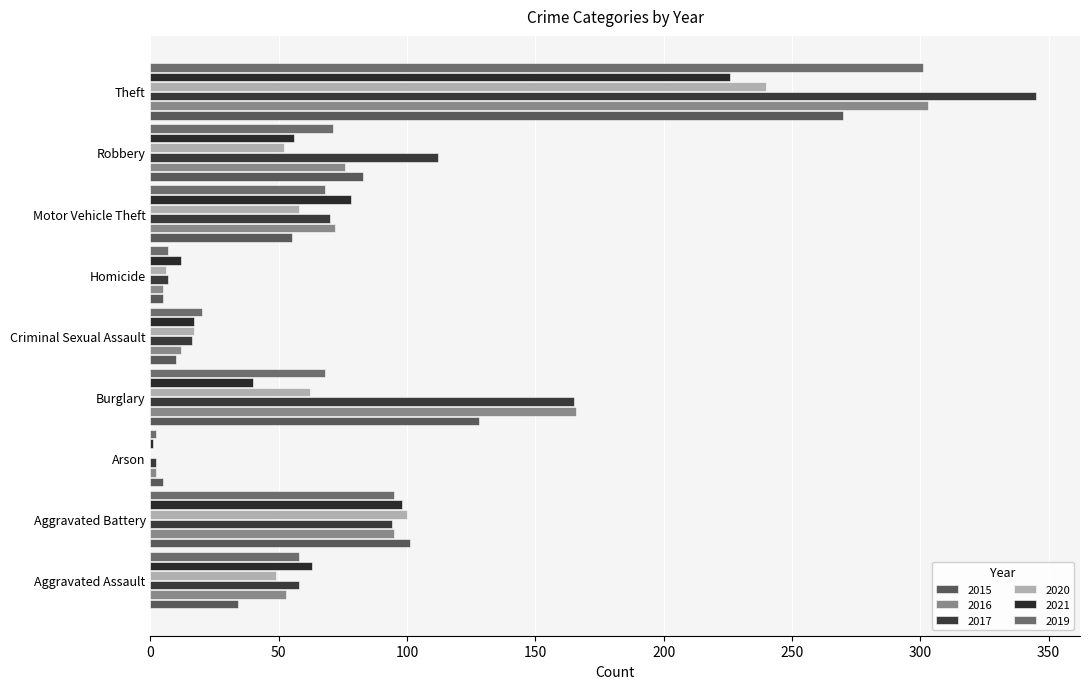

Is the value of 2016 at Homicide greater than the value of 2021 at Robbery?

No